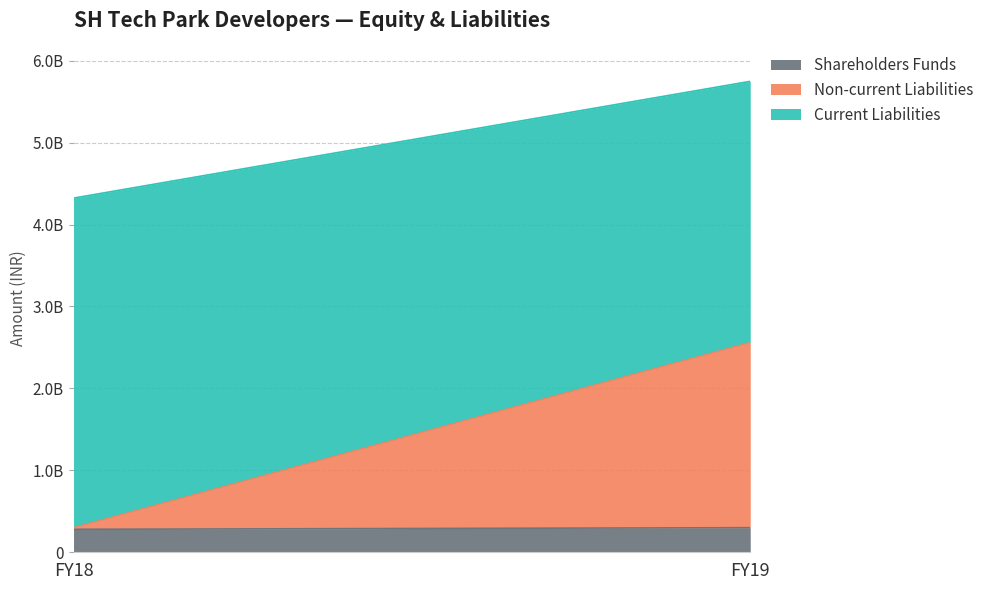

The value of Current Liabilities at FY18 is 4024220690. True or false?

True